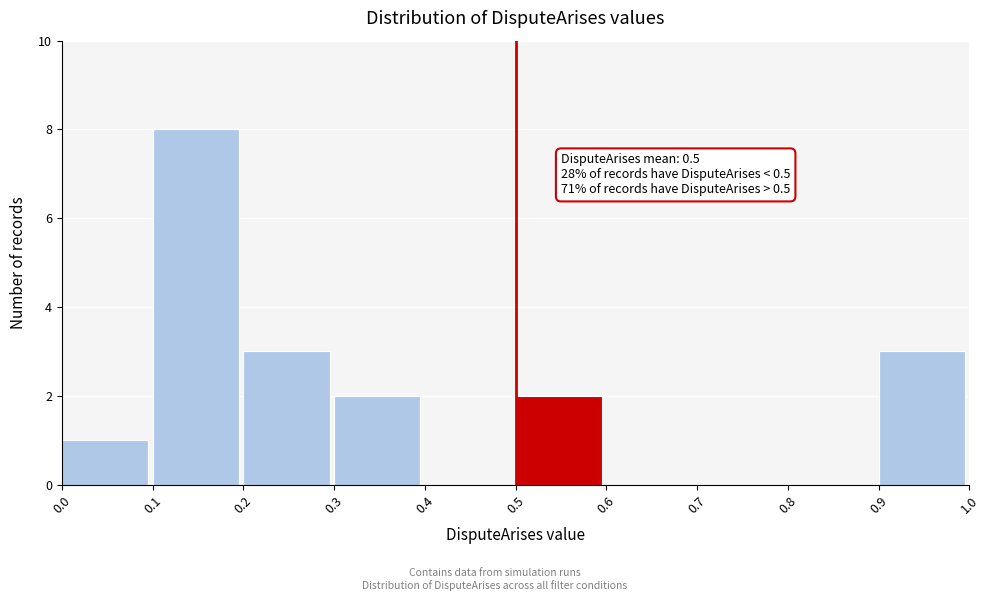

Which range on the x-axis has the tallest bar?

0.1 to 0.2